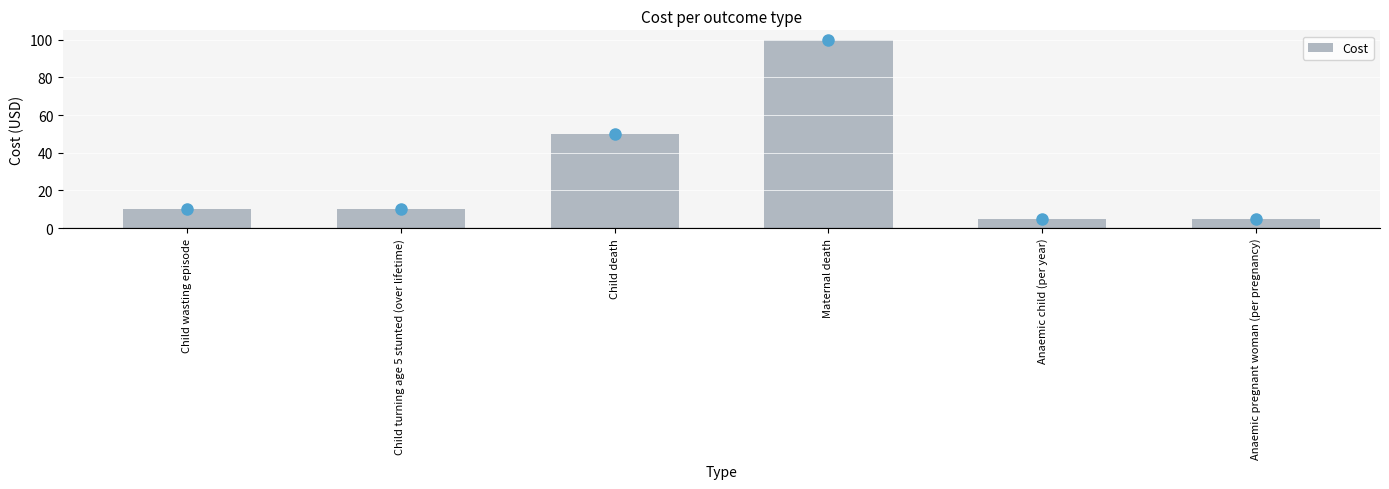

Is it true that the value at Child death is 50?

True